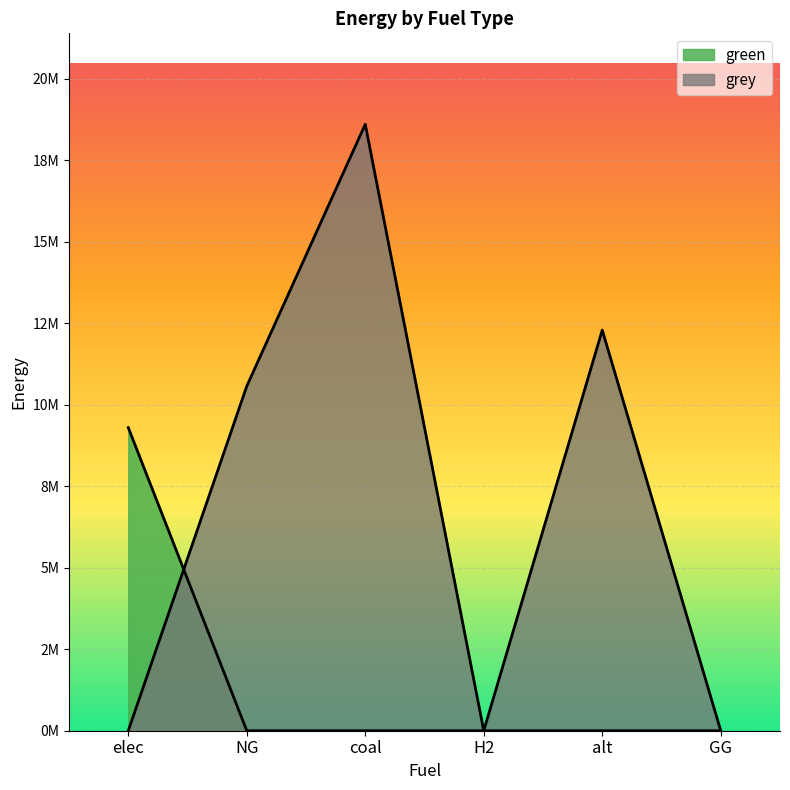

In grey, how many points are higher than both neighbors (excluding endpoints)?

2